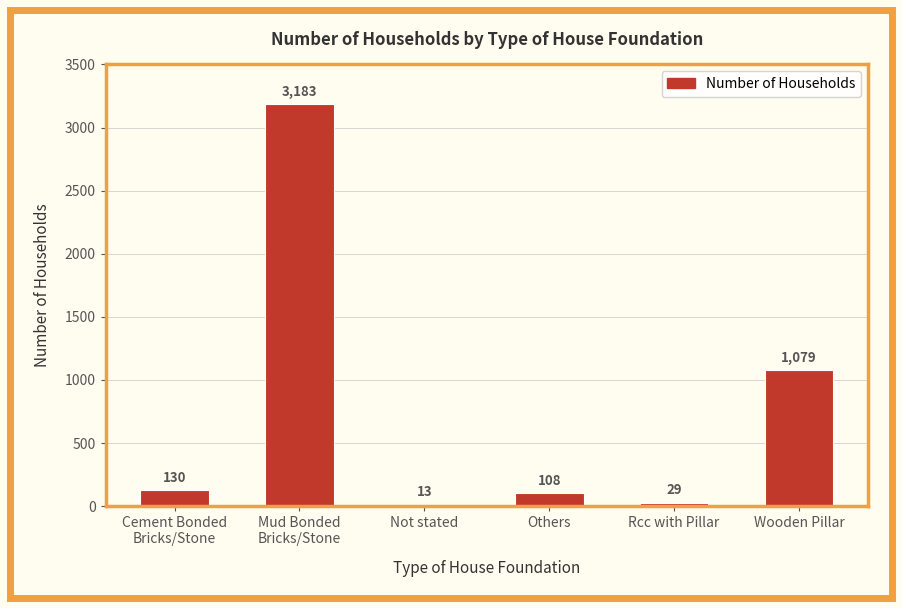

What is the change in value from Cement Bonded
Bricks/Stone to Mud Bonded
Bricks/Stone?

+3053